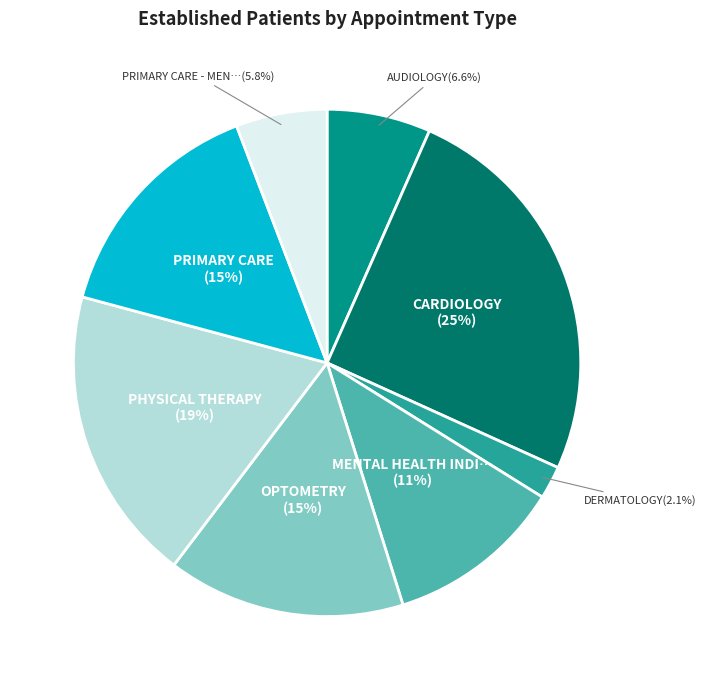

Is there any slice that represents more than half of the pie?

No